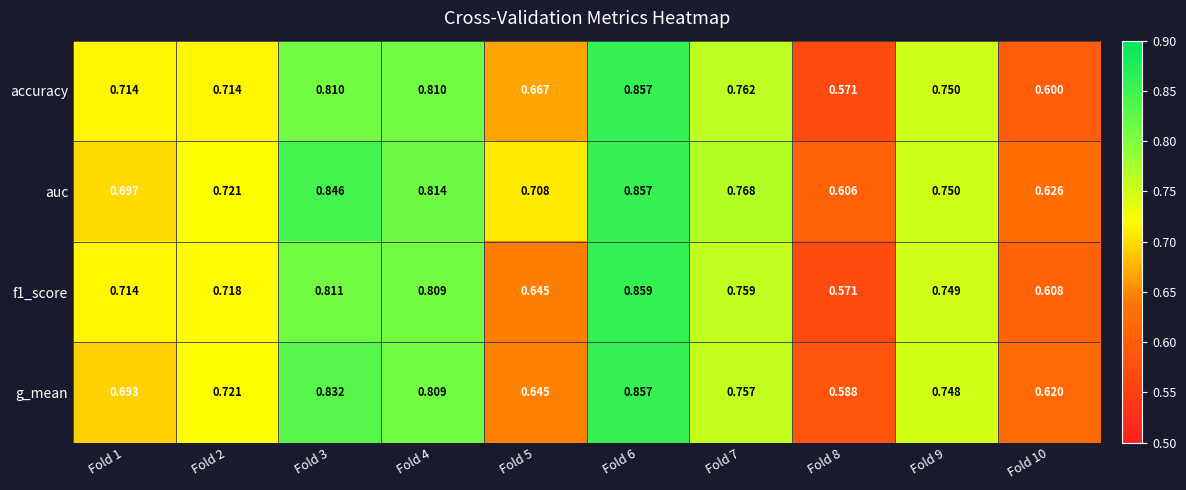

Which series changed the most between Fold 4 and Fold 7?

g_mean